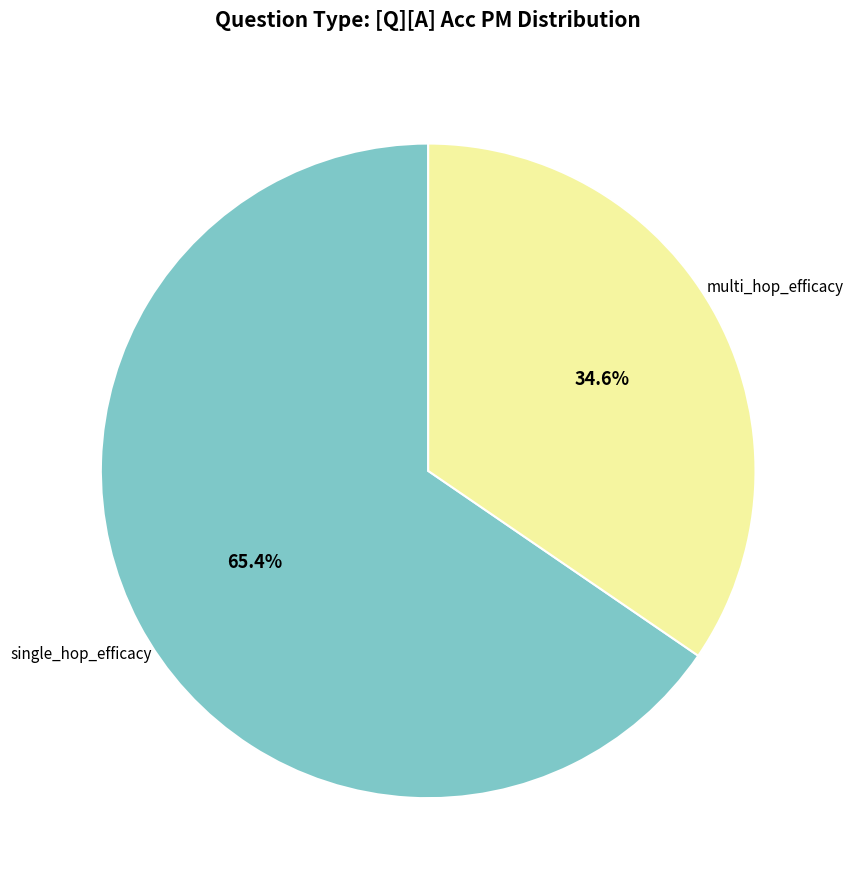

What percentage is the single_hop_efficacy slice, to the nearest percent?

65%